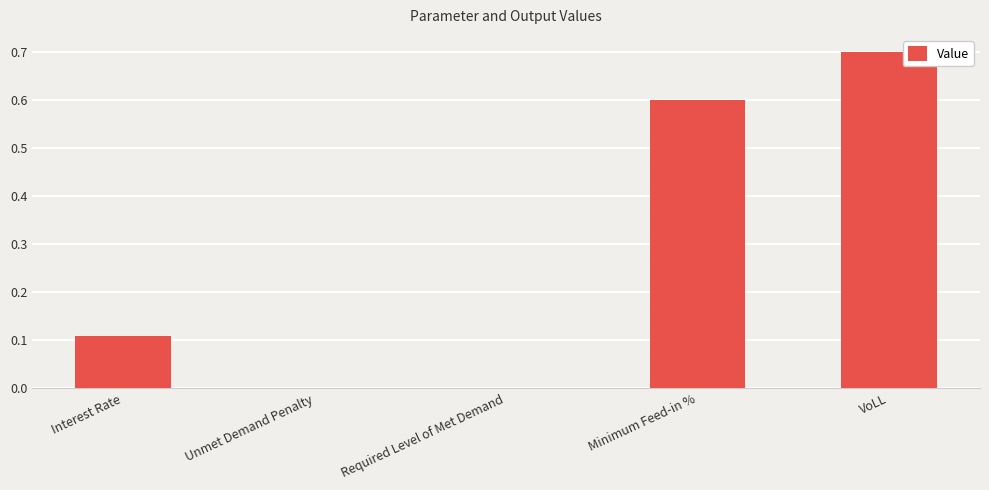

What is the change in value from Unmet Demand Penalty to VoLL?

+0.7